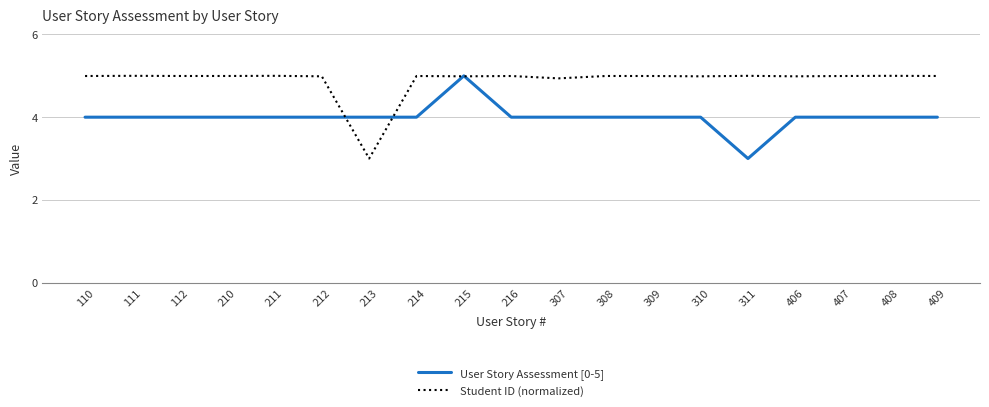

Which series changed the most between 307 and 311?

User Story Assessment [0-5]